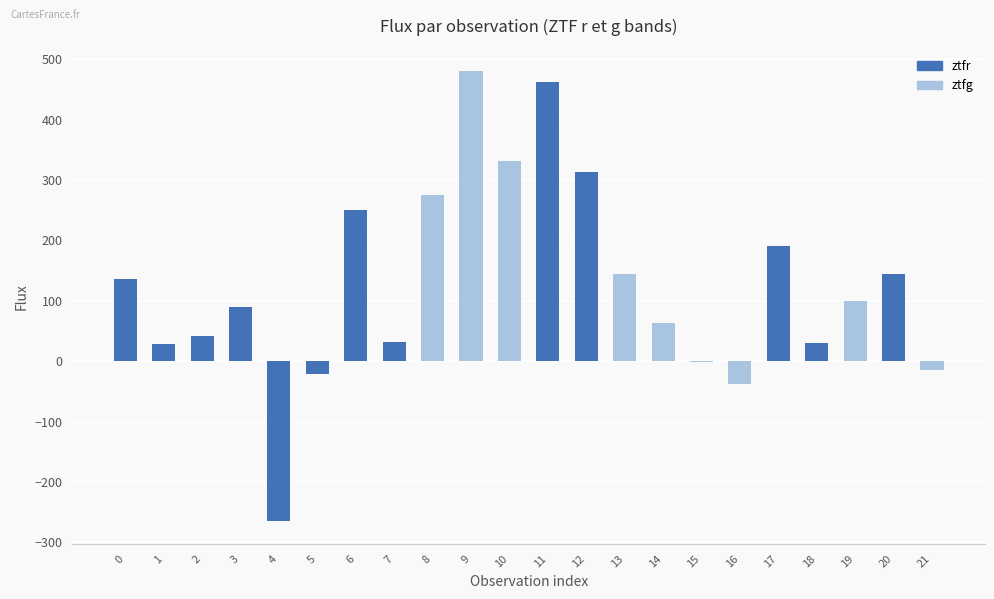

What is the sum of the values at 10 and 8?

606.6